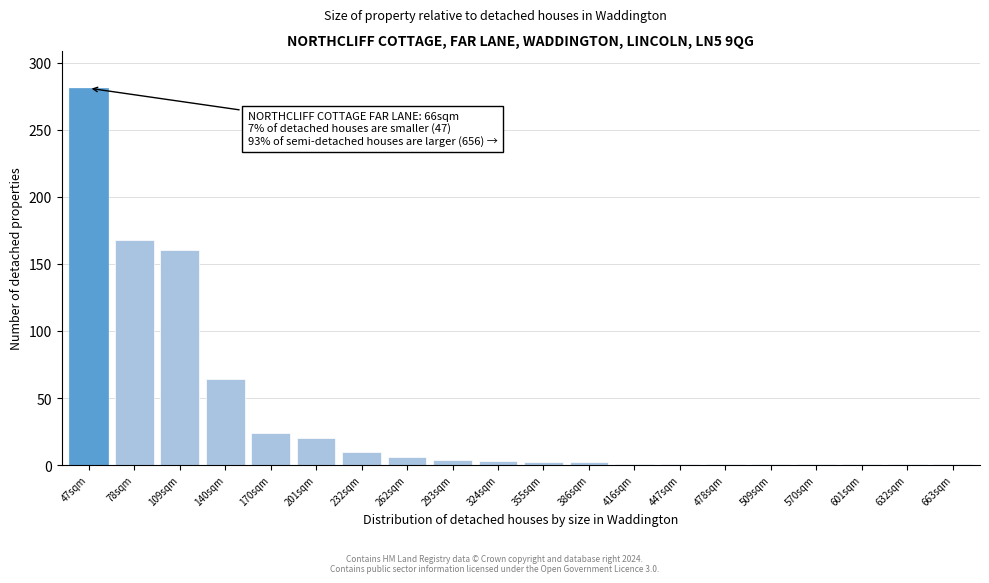

What is the average value?

38